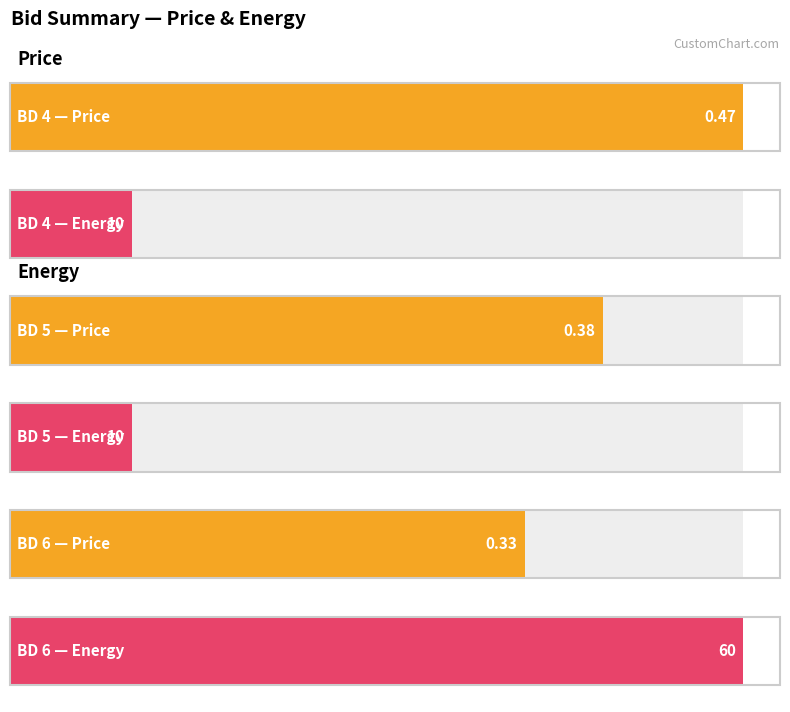

What is the value of the Energy bar at the 2nd from the left?

10.0